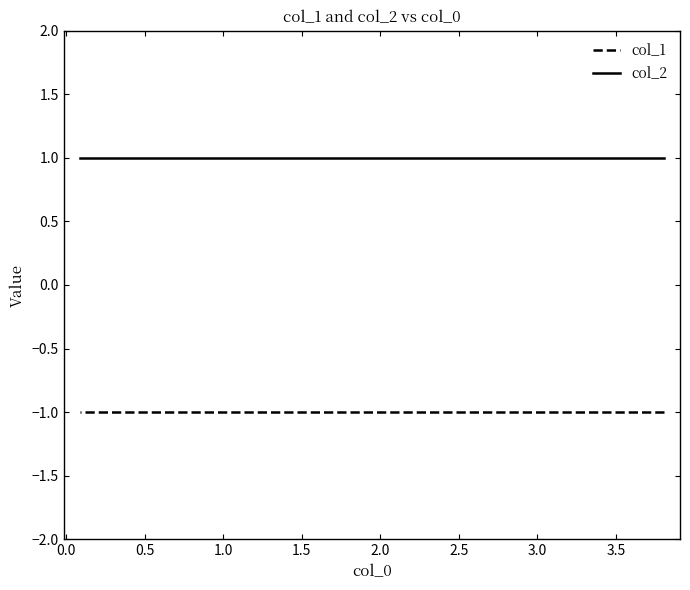

Reading left to right, list all the values displayed in this chart.

col_1: -1	-1	-1	-1	-1	-1	-1	-1	-1	-1
col_2: 1	1	1	1	1	1	1	1	1	1